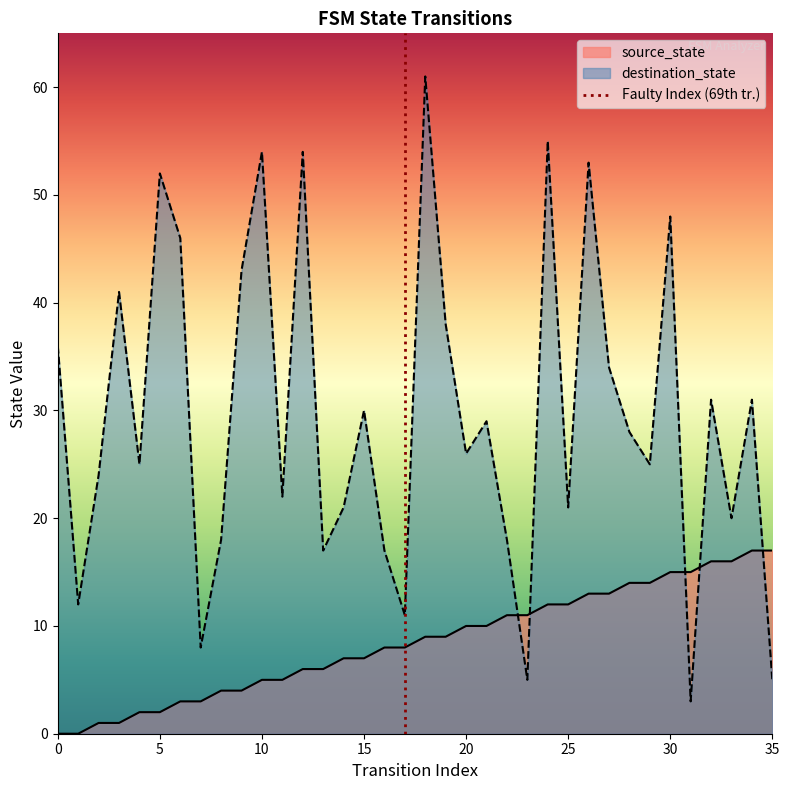

What is the highest value of the destination_state series?

61